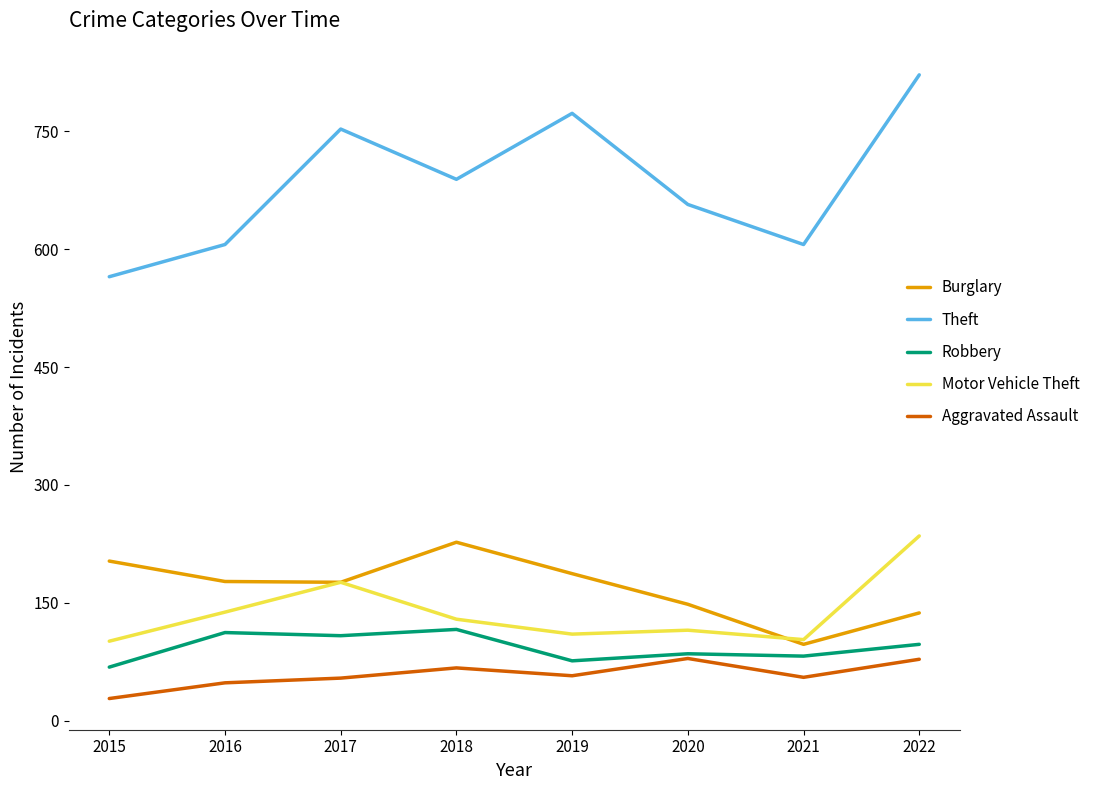

Does the chart display data point markers on the line(s)?

No